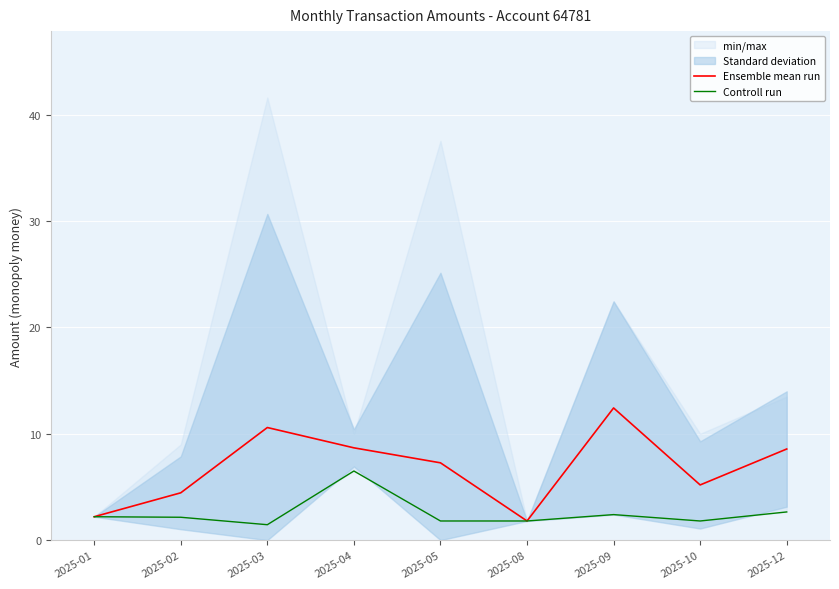

What is the spread (max minus min) of values at 2025-03?

9.1